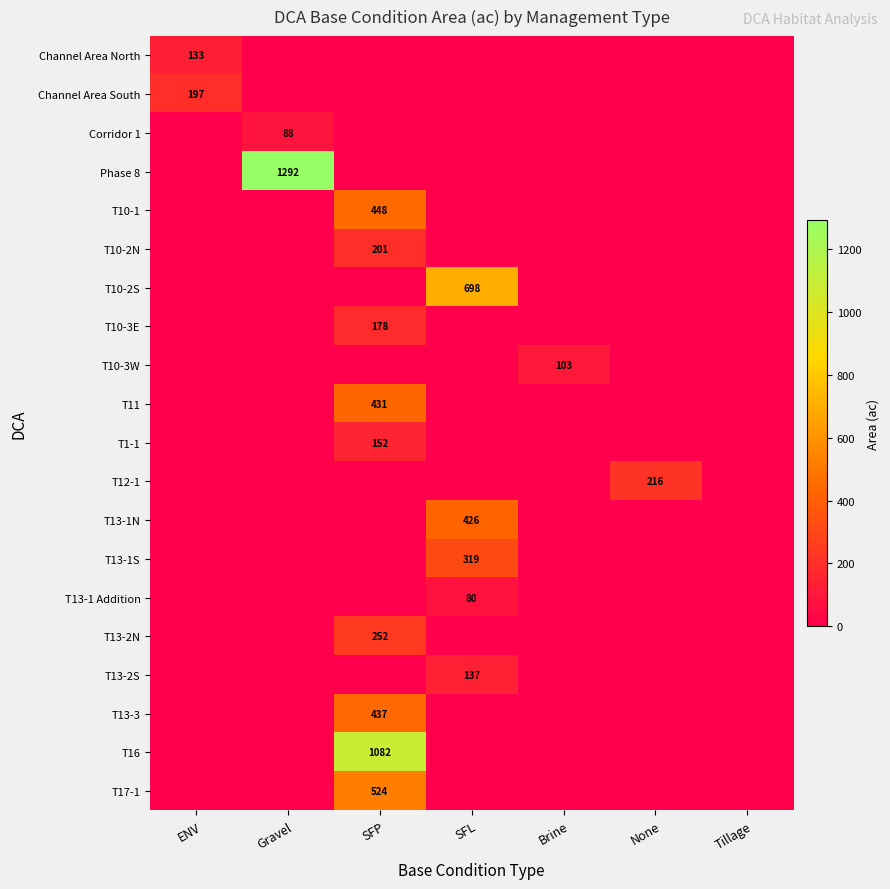

Is it true that Corridor 1 equals 88 at Gravel?

True